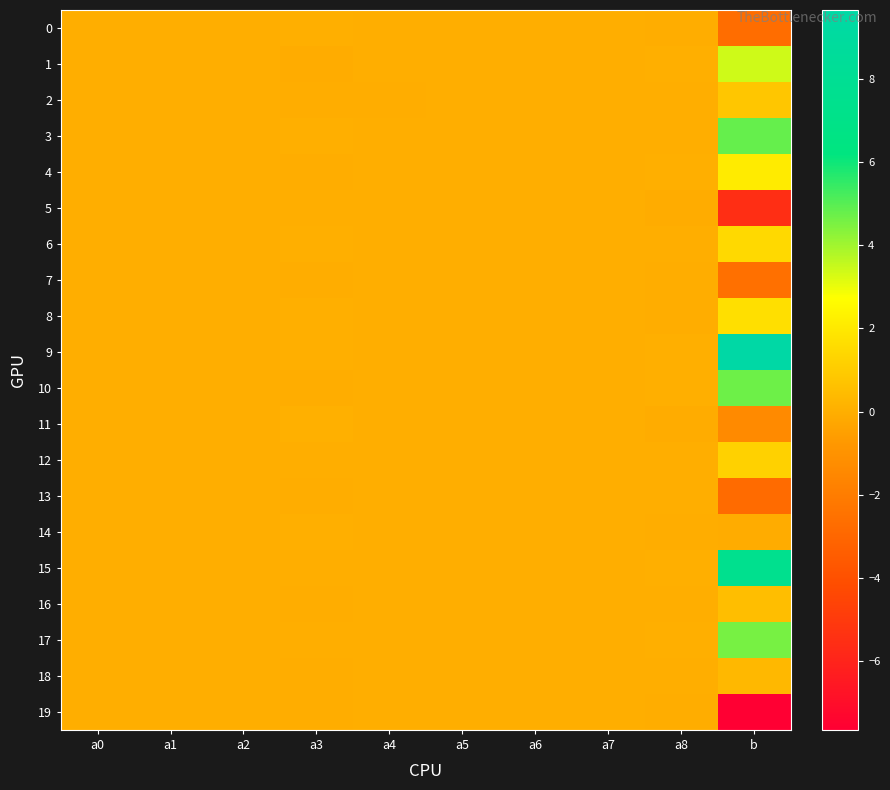

Reading left to right, extract all data points from this chart.

0: a0=-0.0	a1=0.0	a2=-0.0	a3=0.0	a4=0.0	a5=0.0	a6=-0.0	a7=-0.0	a8=-0.0	b=-2.7
1: a0=0.0	a1=0.0	a2=0.0	a3=-0.1	a4=0.0	a5=-0.0	a6=0.0	a7=-0.0	a8=0.0	b=3.4
2: a0=-0.0	a1=0.0	a2=0.0	a3=-0.0	a4=-0.0	a5=-0.0	a6=0.0	a7=-0.0	a8=0.0	b=0.8
3: a0=0.0	a1=-0.0	a2=-0.0	a3=0.0	a4=-0.0	a5=0.0	a6=-0.0	a7=-0.0	a8=0.0	b=4.8
4: a0=0.0	a1=-0.0	a2=-0.0	a3=-0.0	a4=0.0	a5=-0.0	a6=0.0	a7=-0.0	a8=0.0	b=2.1
5: a0=-0.0	a1=0.0	a2=-0.0	a3=-0.0	a4=-0.0	a5=-0.0	a6=0.0	a7=0.0	a8=-0.0	b=-5.6
6: a0=-0.0	a1=-0.0	a2=-0.0	a3=0.0	a4=0.0	a5=-0.0	a6=0.0	a7=-0.0	a8=-0.0	b=1.5
7: a0=-0.0	a1=-0.0	a2=0.0	a3=-0.0	a4=0.0	a5=0.0	a6=0.0	a7=0.0	a8=-0.0	b=-2.6
8: a0=0.0	a1=-0.0	a2=0.0	a3=0.0	a4=0.0	a5=0.0	a6=-0.0	a7=0.0	a8=-0.0	b=1.7
9: a0=-0.0	a1=0.0	a2=-0.0	a3=0.0	a4=0.0	a5=0.0	a6=-0.0	a7=0.0	a8=0.0	b=9.6
10: a0=0.0	a1=-0.0	a2=0.0	a3=-0.0	a4=-0.0	a5=-0.0	a6=0.0	a7=0.0	a8=0.0	b=4.7
11: a0=-0.0	a1=-0.0	a2=-0.0	a3=0.1	a4=-0.0	a5=0.0	a6=-0.0	a7=0.0	a8=-0.0	b=-1.4
12: a0=0.0	a1=-0.0	a2=-0.0	a3=0.0	a4=0.0	a5=0.0	a6=-0.0	a7=0.0	a8=-0.0	b=1.2
13: a0=-0.0	a1=0.0	a2=0.0	a3=-0.0	a4=0.0	a5=-0.0	a6=0.0	a7=0.0	a8=-0.0	b=-2.8
14: a0=-0.0	a1=0.0	a2=0.0	a3=0.0	a4=-0.0	a5=0.0	a6=-0.0	a7=0.0	a8=-0.0	b=-0.1
15: a0=0.0	a1=-0.0	a2=0.0	a3=0.0	a4=0.0	a5=0.0	a6=-0.0	a7=-0.0	a8=0.0	b=7.6
16: a0=0.0	a1=0.0	a2=0.0	a3=-0.0	a4=-0.0	a5=0.0	a6=-0.0	a7=0.0	a8=0.0	b=0.5
17: a0=0.0	a1=0.0	a2=-0.0	a3=0.0	a4=-0.0	a5=-0.0	a6=-0.0	a7=-0.0	a8=0.0	b=4.6
18: a0=-0.0	a1=0.0	a2=-0.0	a3=-0.0	a4=-0.0	a5=-0.0	a6=0.0	a7=-0.0	a8=0.0	b=0.3
19: a0=0.0	a1=-0.0	a2=0.0	a3=-0.0	a4=-0.0	a5=-0.0	a6=0.0	a7=-0.0	a8=-0.0	b=-7.6